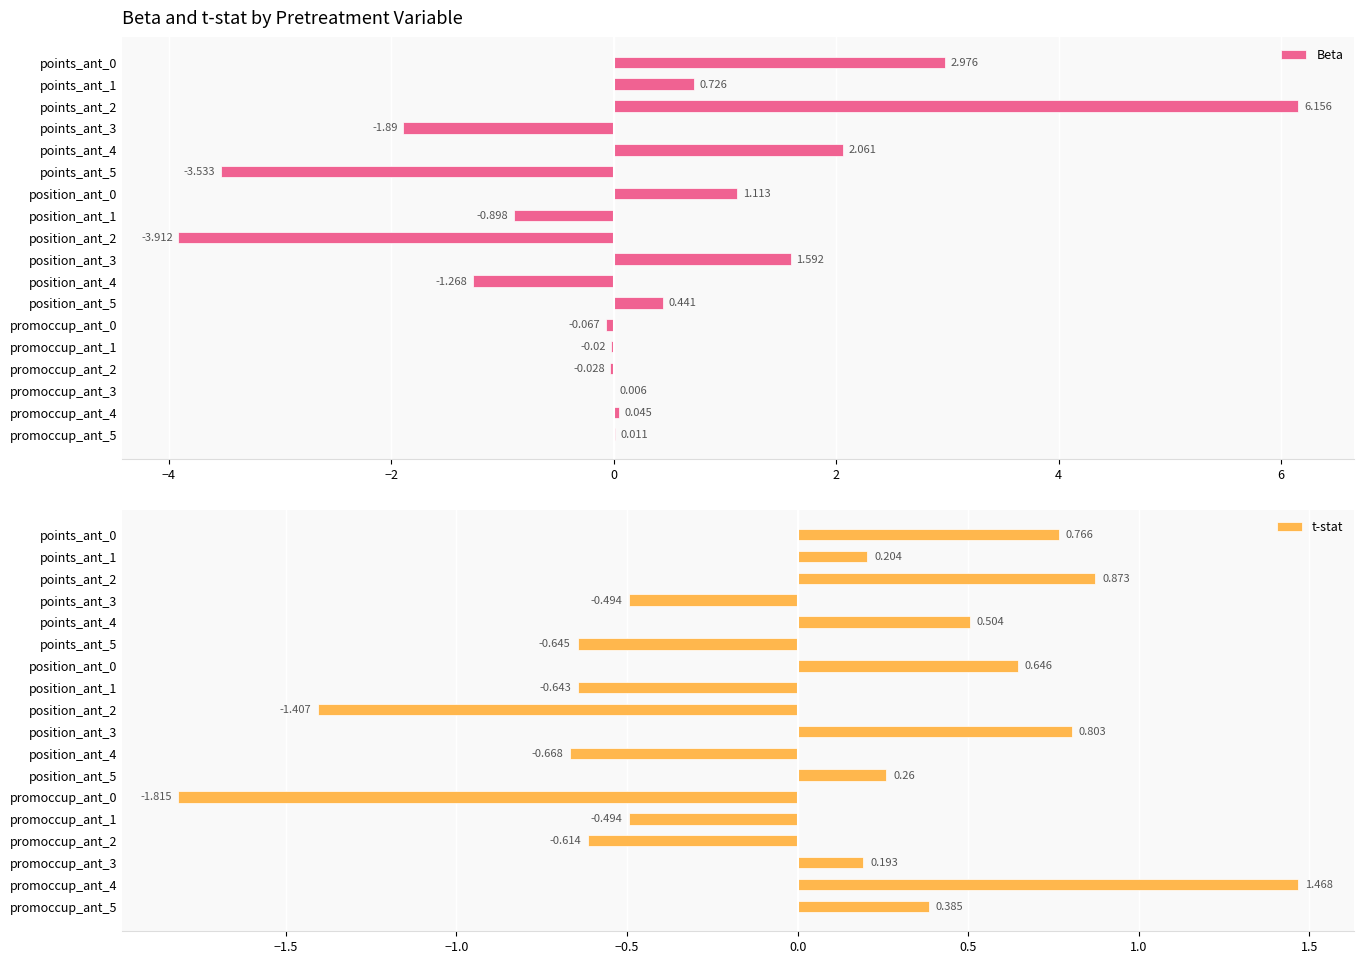

The value of t-stat at points_ant_5 is -0.2. True or false?

False